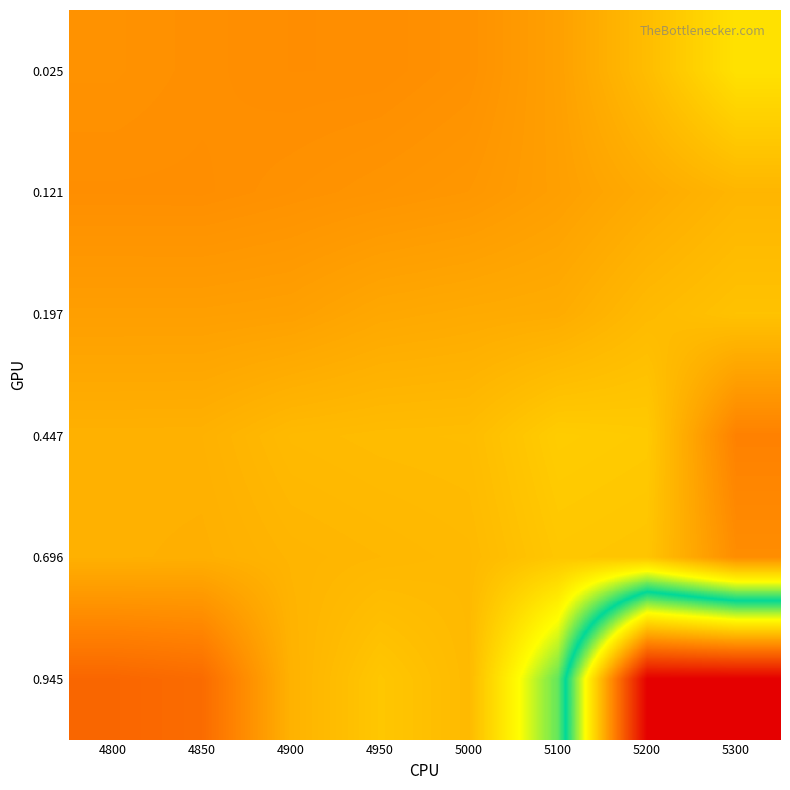

Between 4800 and 4950, which series saw the biggest shift?

0.945